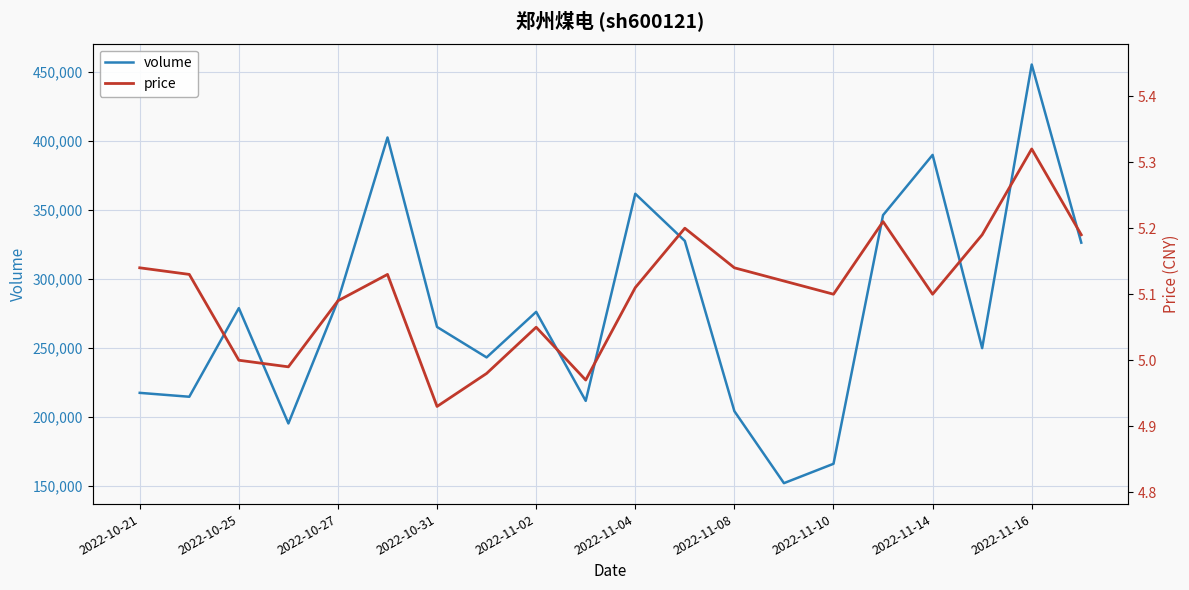

How many lines are shown in the chart?

2